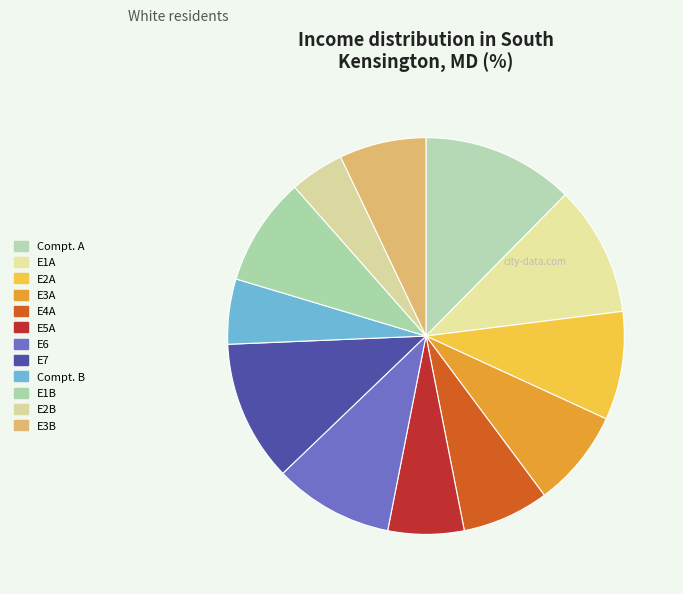

Is it true that E4A is 1% of the pie?

False